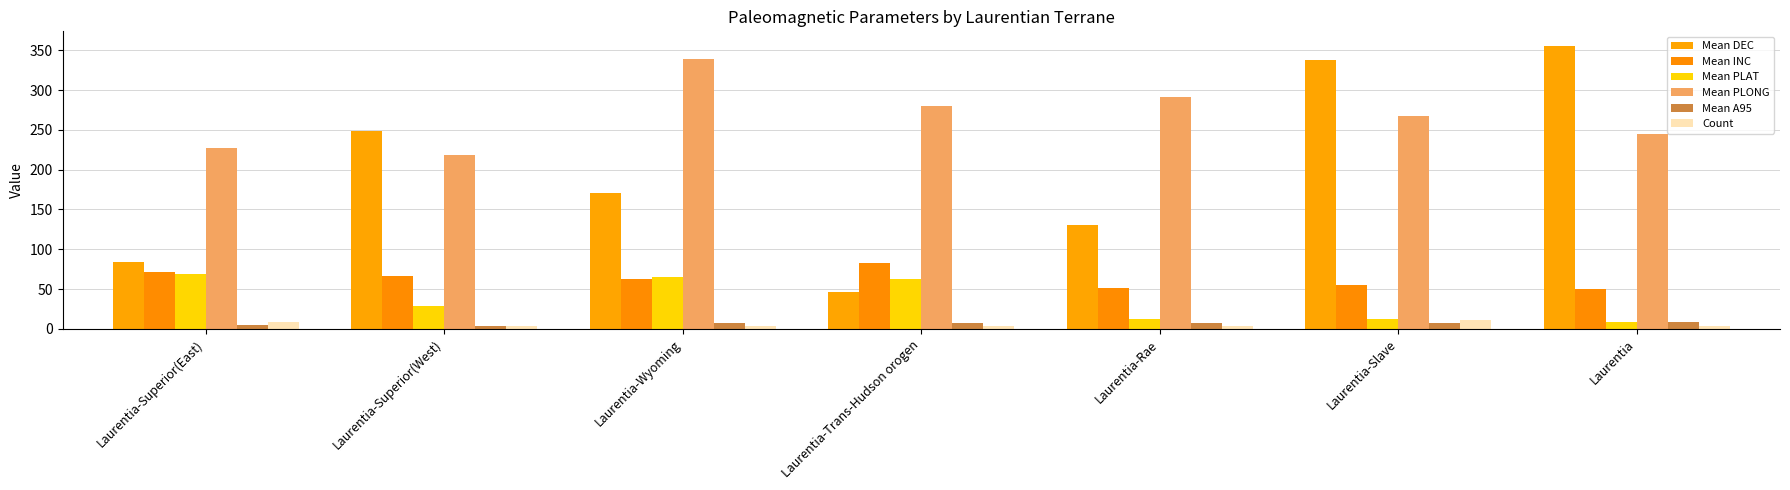

How many distinct data groups are displayed?

6